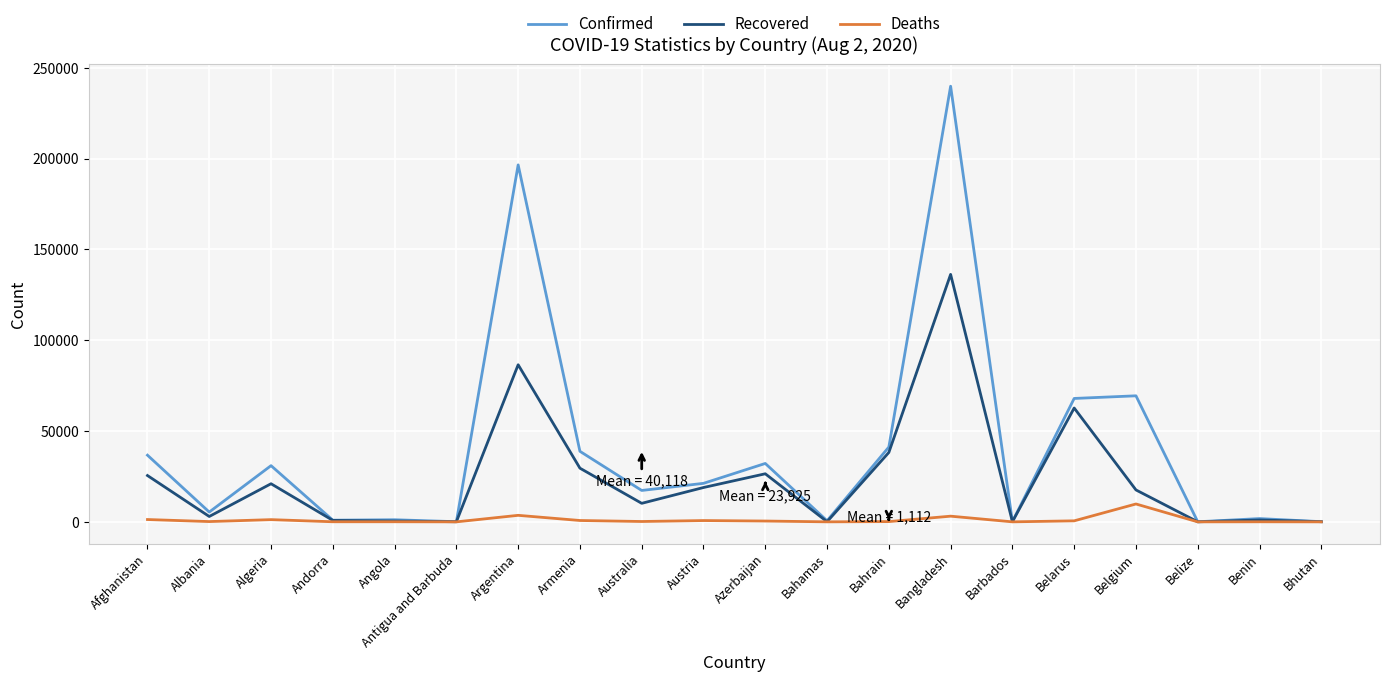

Is this an area chart (filled region under the line)?

No